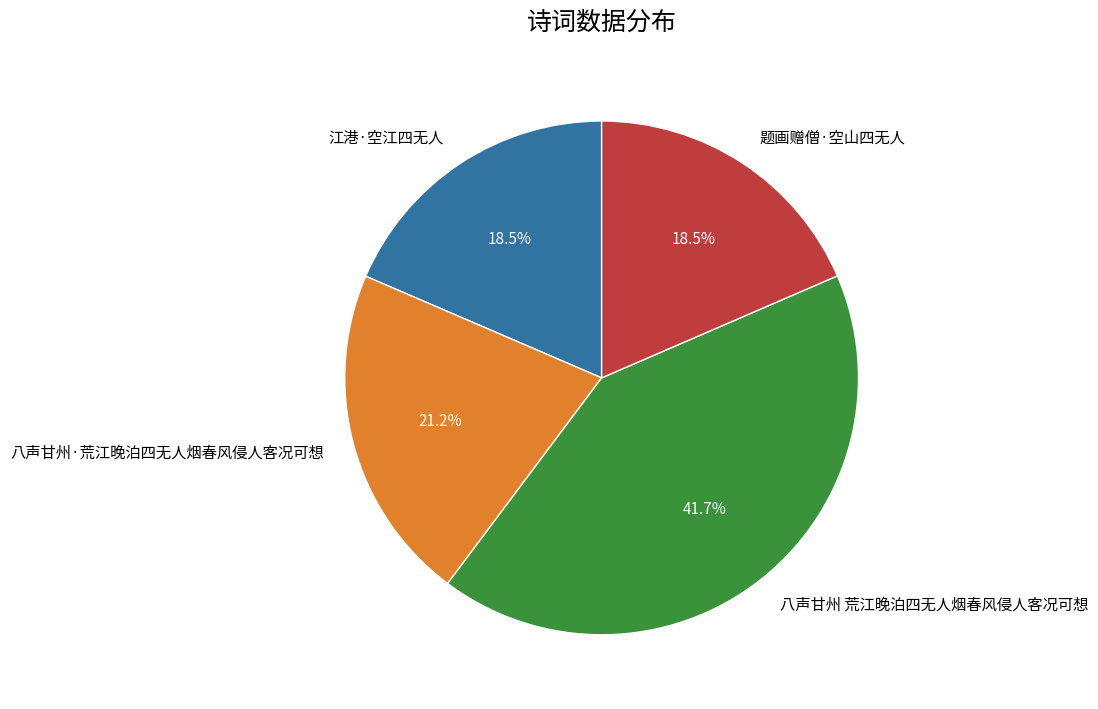

Does any single category account for the majority?

No